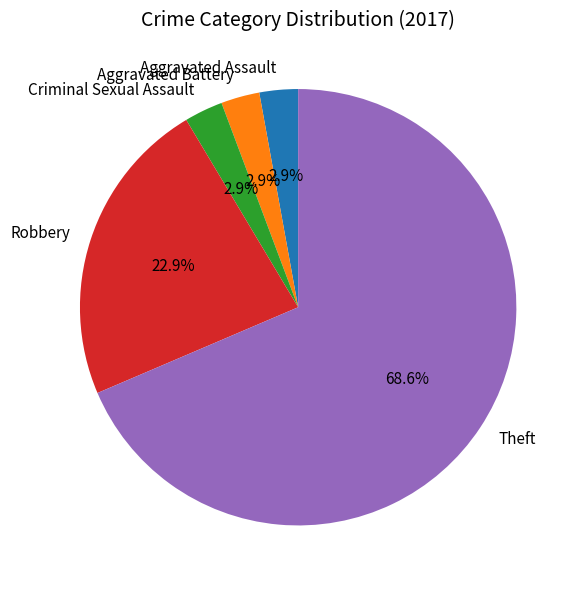

Does Aggravated Battery represent more than half of the total?

No